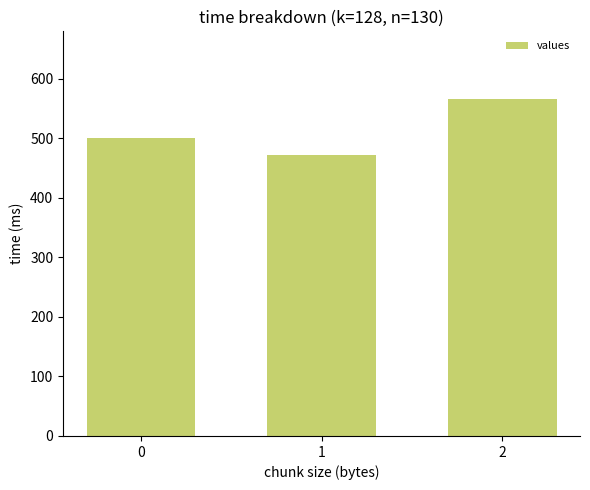

What is the smallest value displayed?

471.4